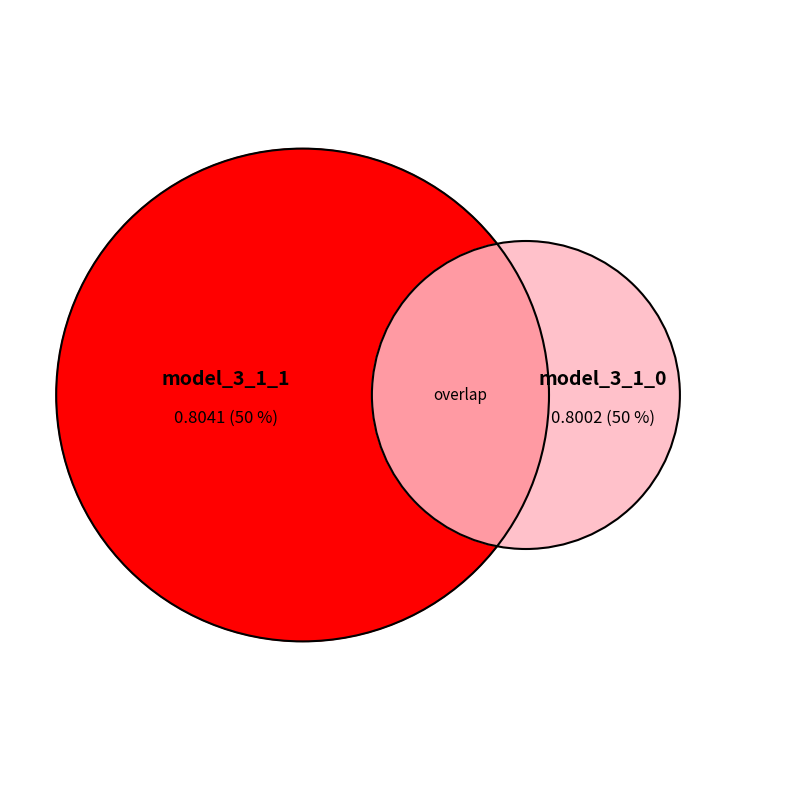

Which slice represents more than half of the pie?

model_3_1_1